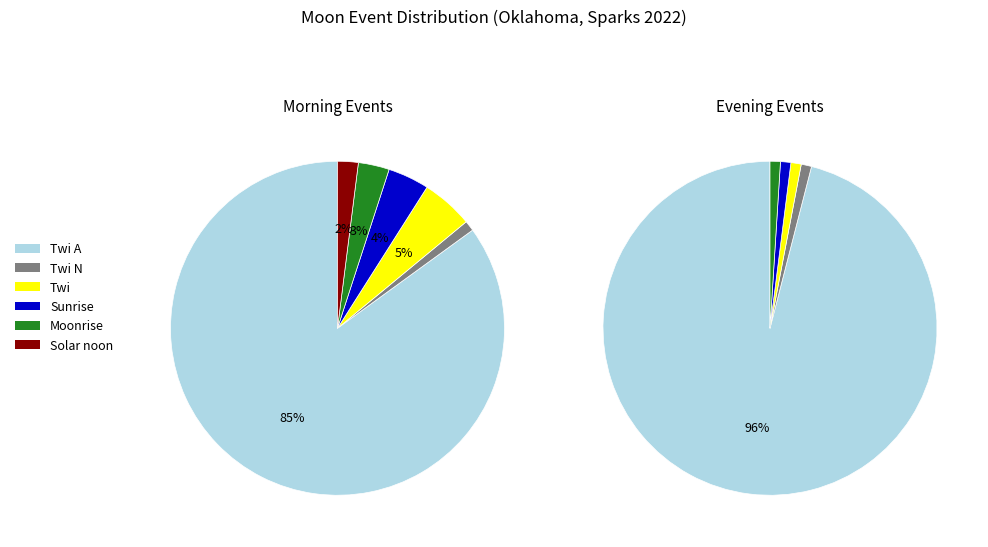

Does Sunrise represent more than half of the total?

No